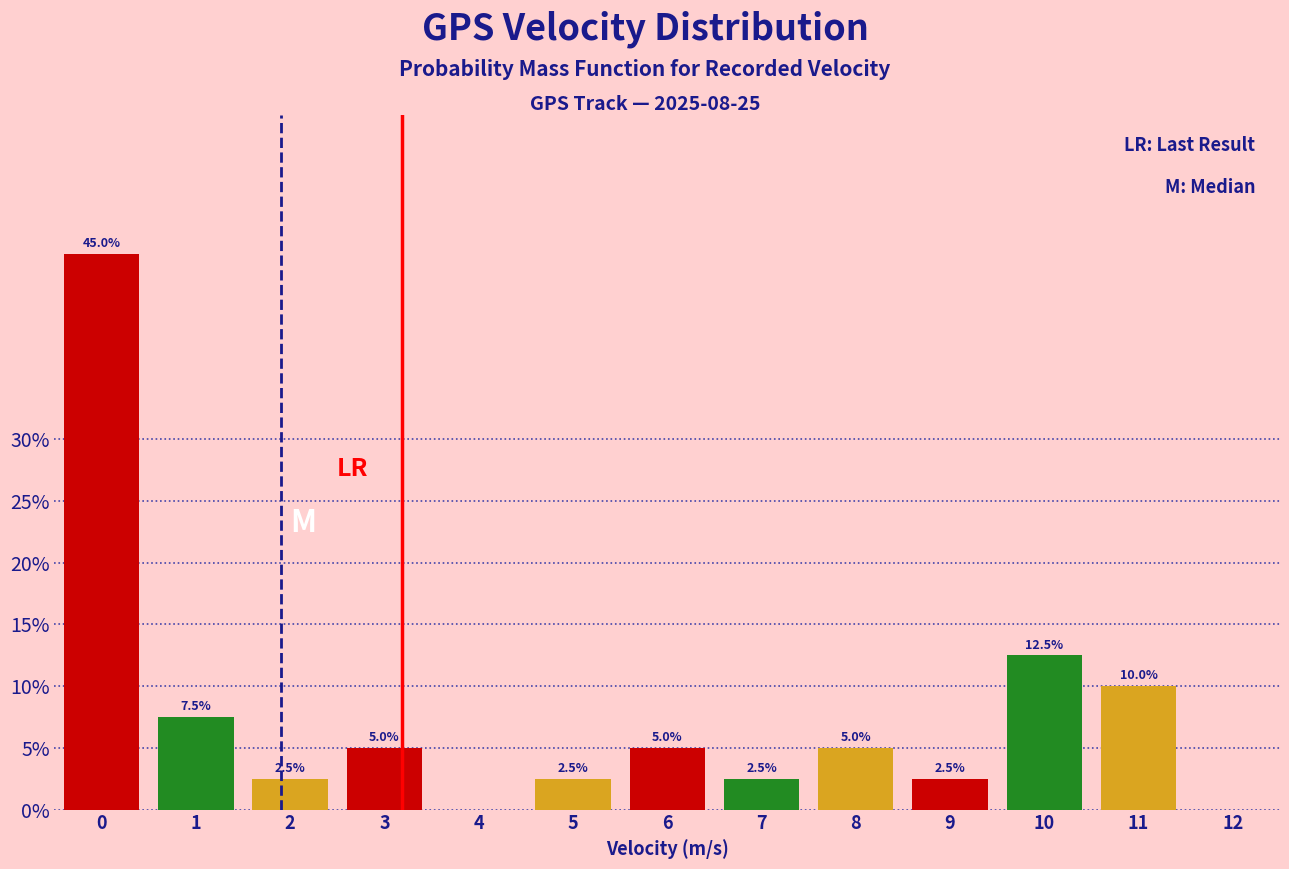

Reading left to right, list all the values displayed in this chart.

0=45.0	1=7.5	2=2.5	3=5.0	4=0.0	5=2.5	6=5.0	7=2.5	8=5.0	9=2.5	10=12.5	11=10.0	12=0.0